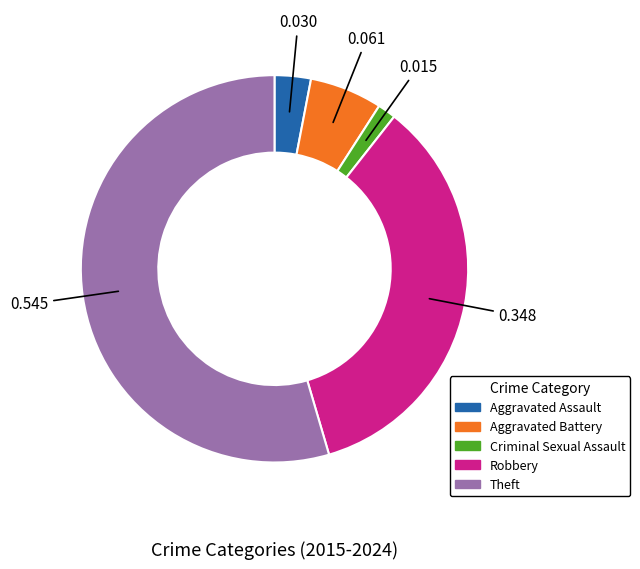

Is Criminal Sexual Assault the majority of the pie?

No